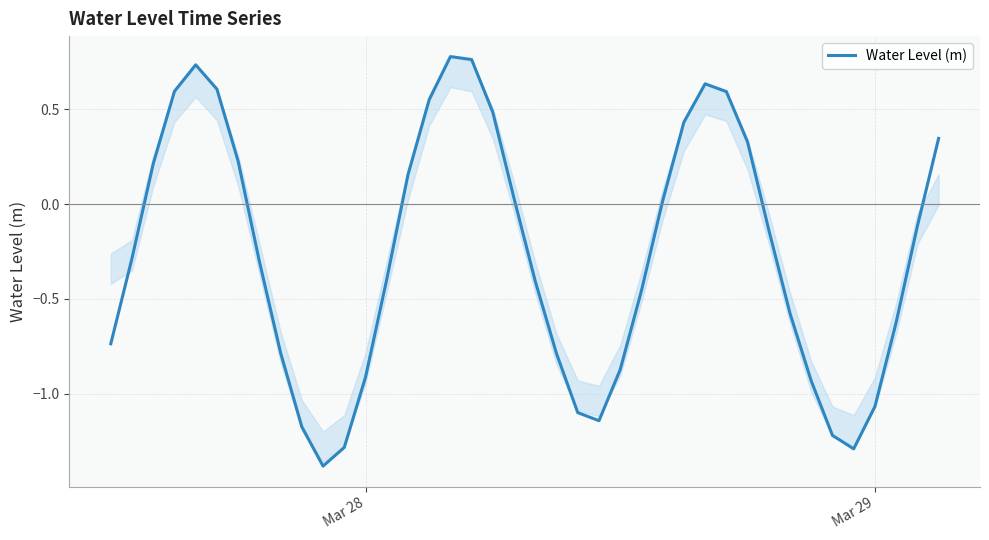

What is the smallest value displayed?

-1.4